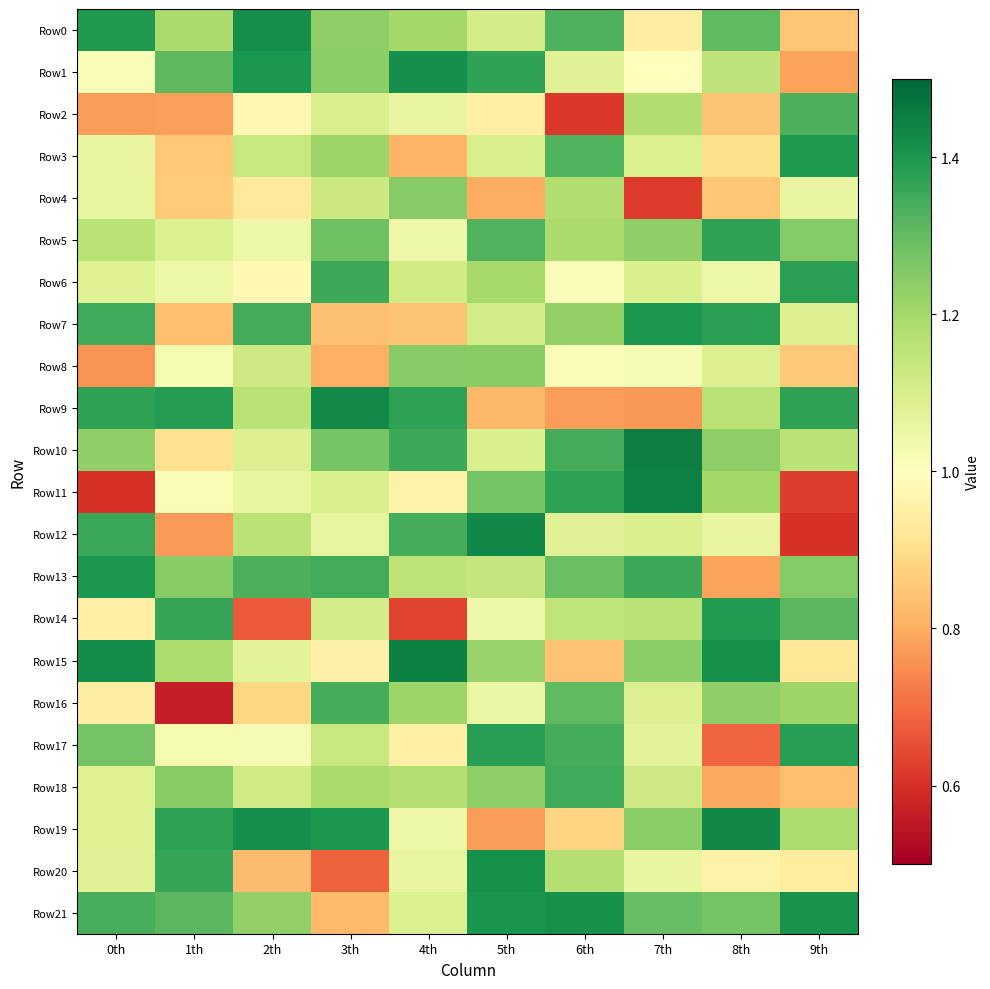

Between 5th and 9th, which series saw the biggest shift?

Row12